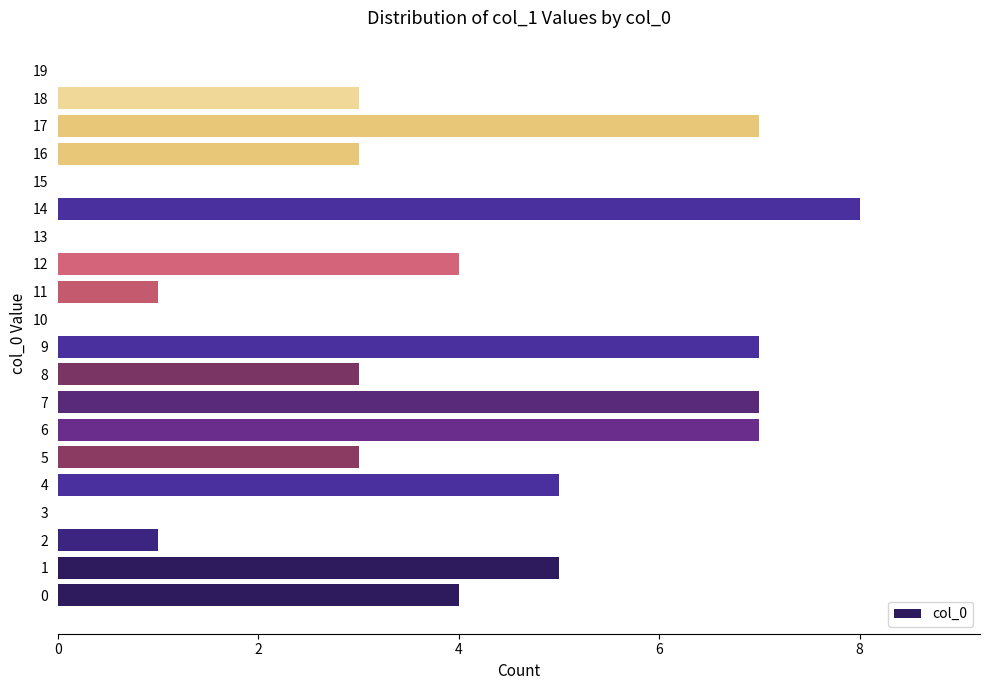

What is the greatest value displayed?

8